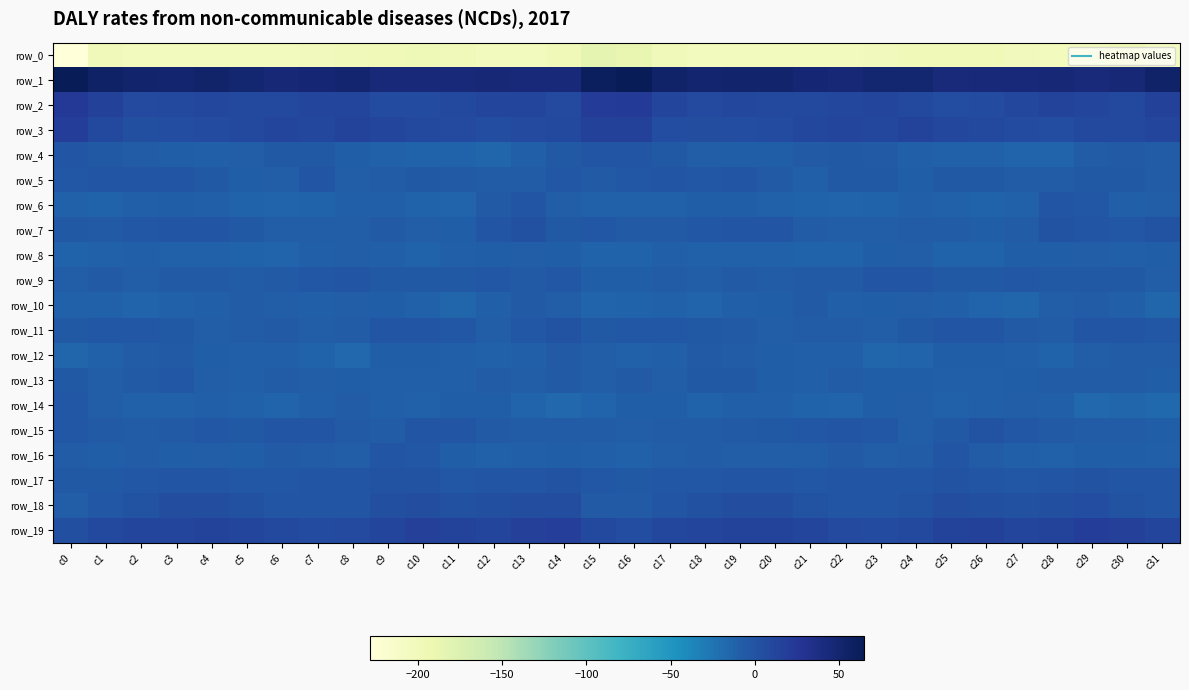

Between c9 and c6, which is larger?

c9